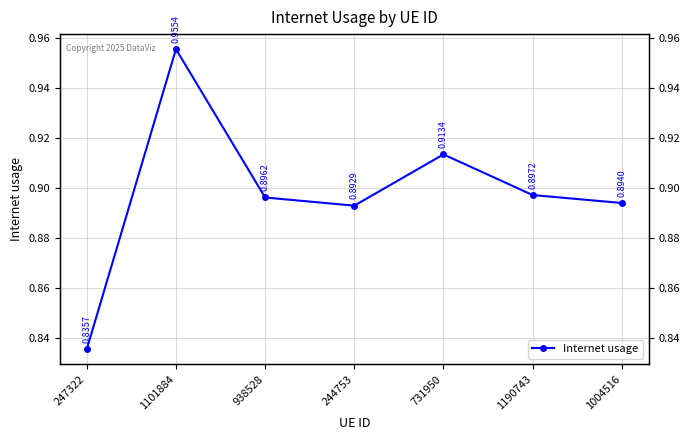

How many distinct data groups are displayed?

1